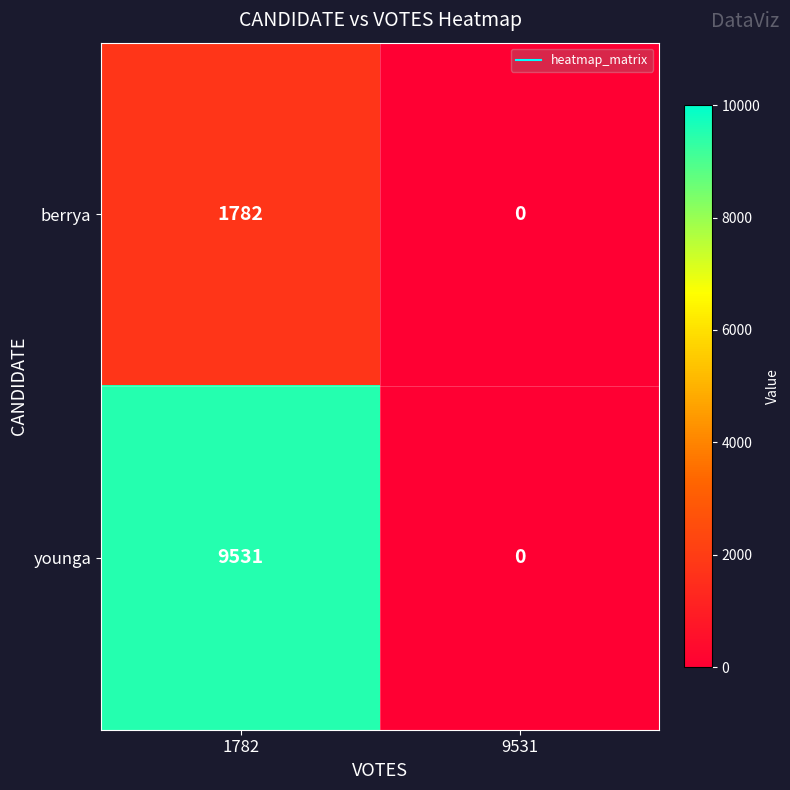

Reading right to left, list all the values displayed in this chart.

berrya: 9531=0	1782=1782
younga: 9531=0	1782=9531